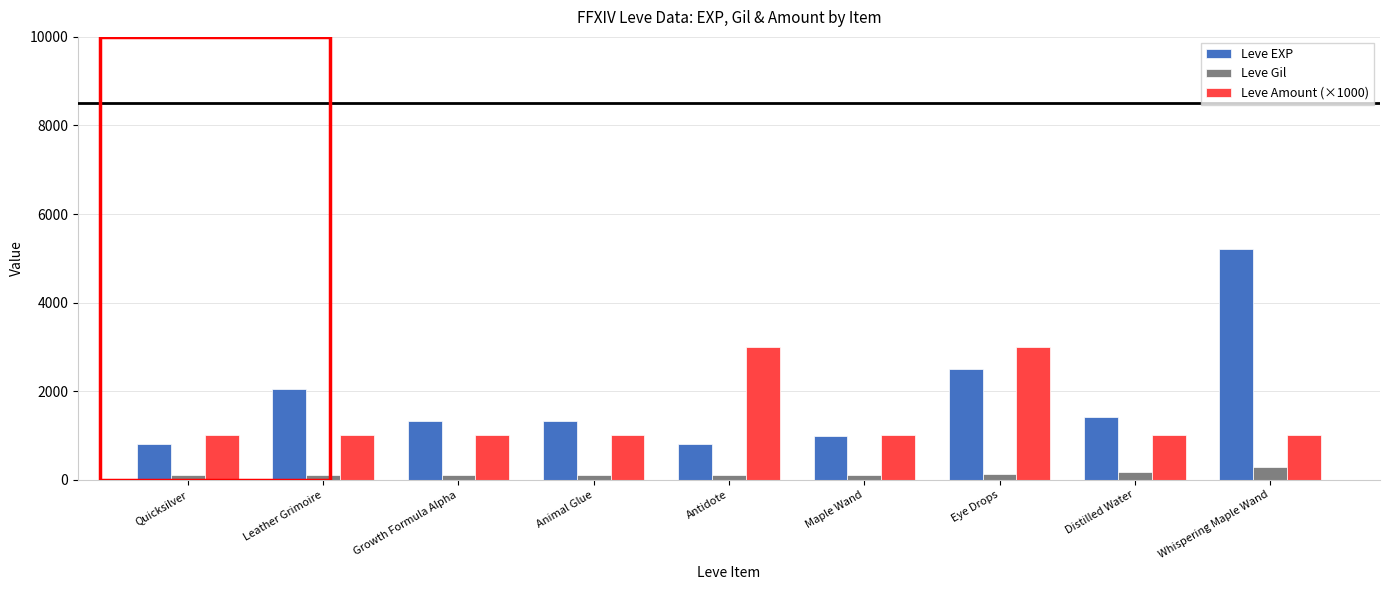

What is the value of the Leve EXP bar at the 9th from the left?

5220